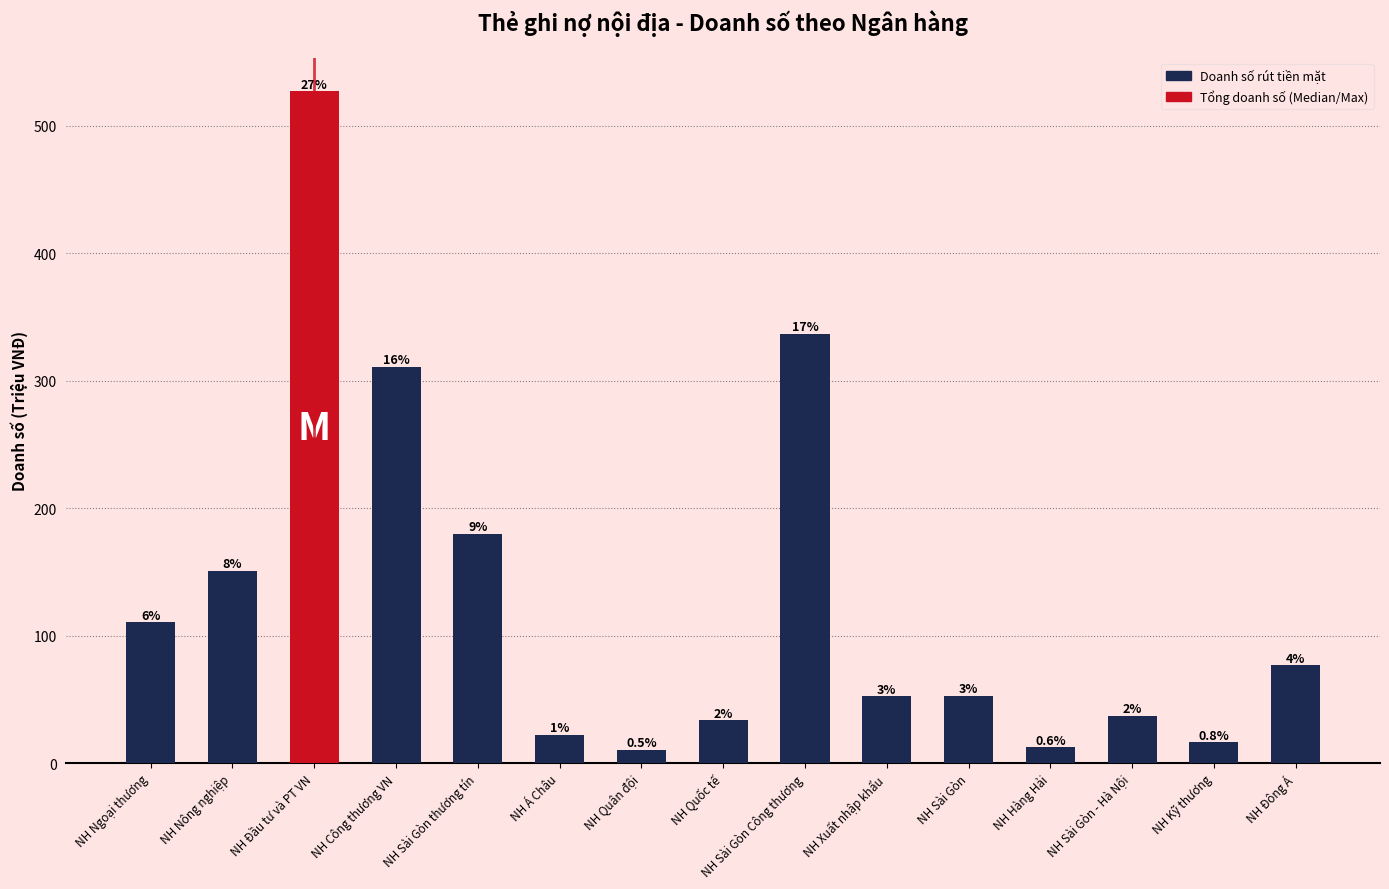

What is the difference between the second highest and second lowest values?

324.2